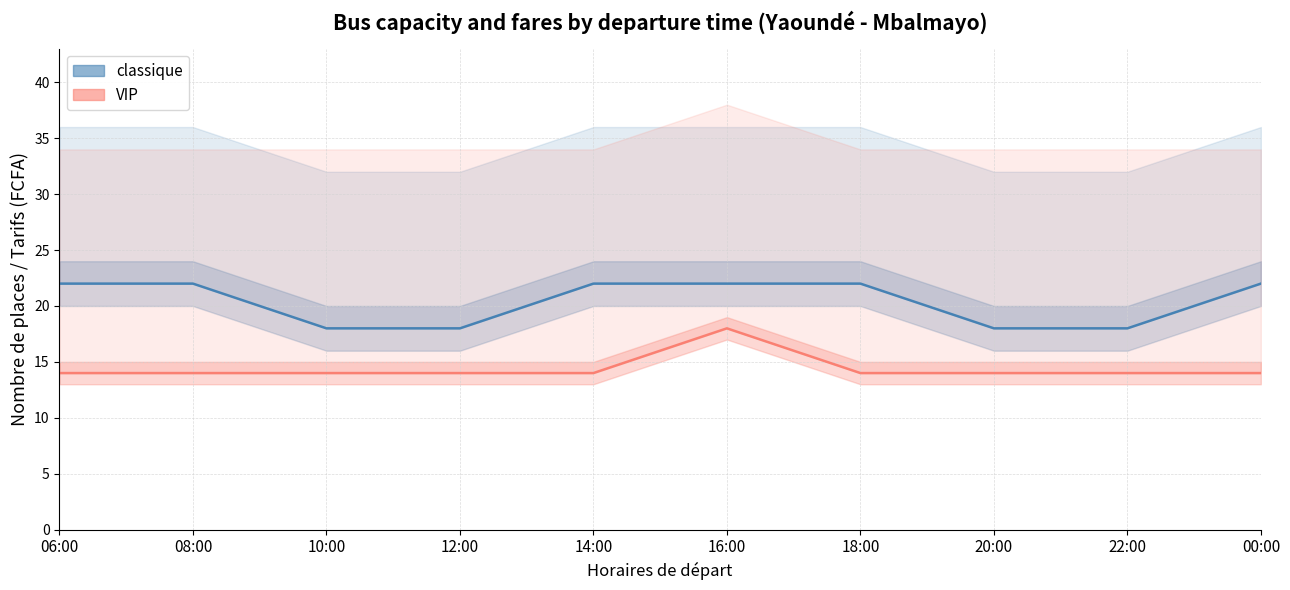

Where is VIP nearest to the value 16?

06:00